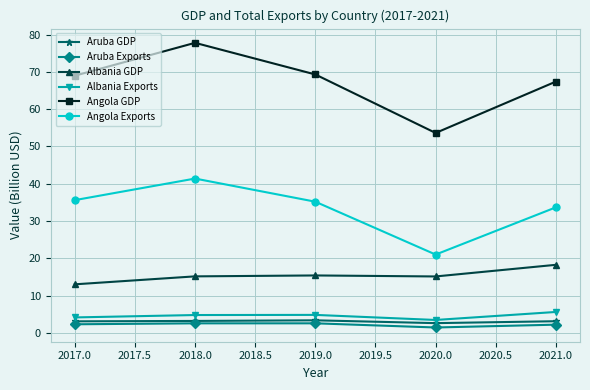

At 2017.0, list the series in order from largest to smallest.

Angola GDP, Angola Exports, Albania GDP, Albania Exports, Aruba GDP, Aruba Exports